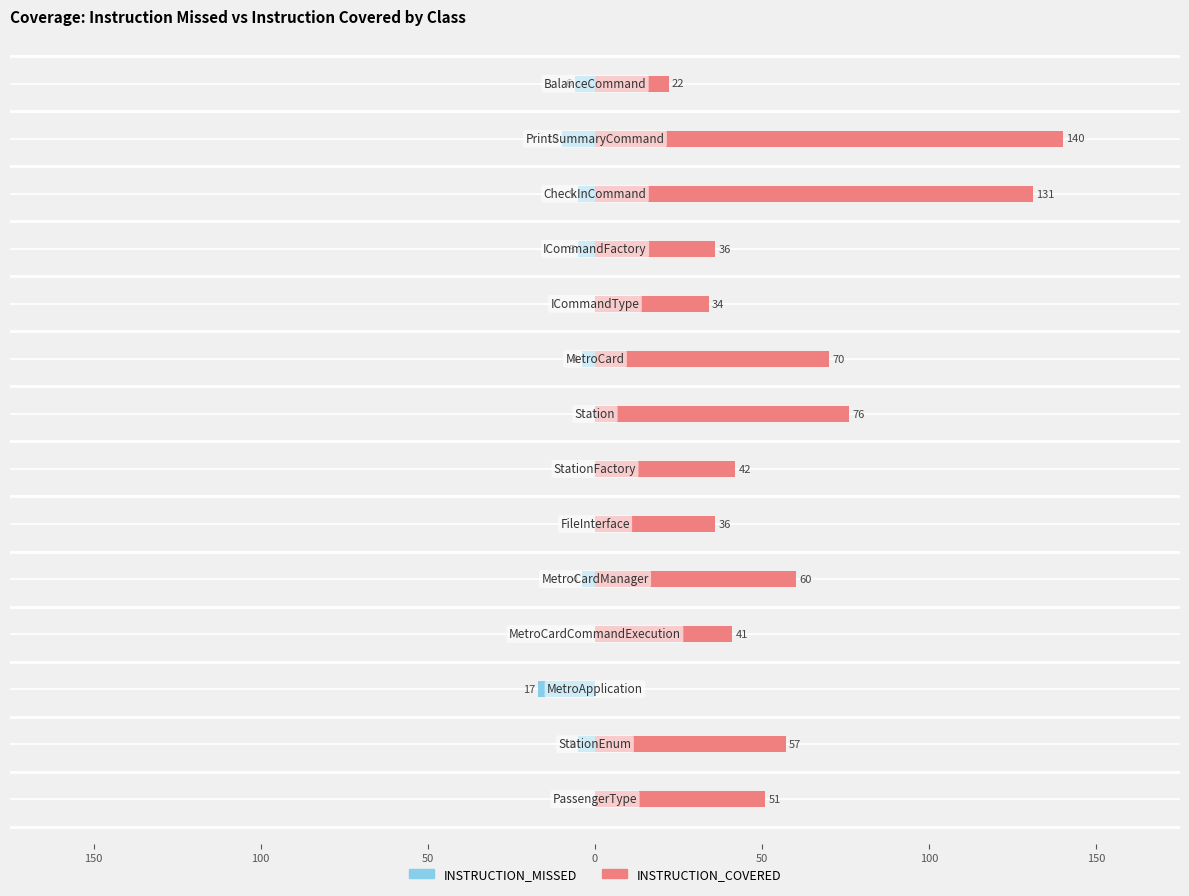

Is the value of INSTRUCTION_MISSED at 200 greater than the value of INSTRUCTION_COVERED at 13?

No